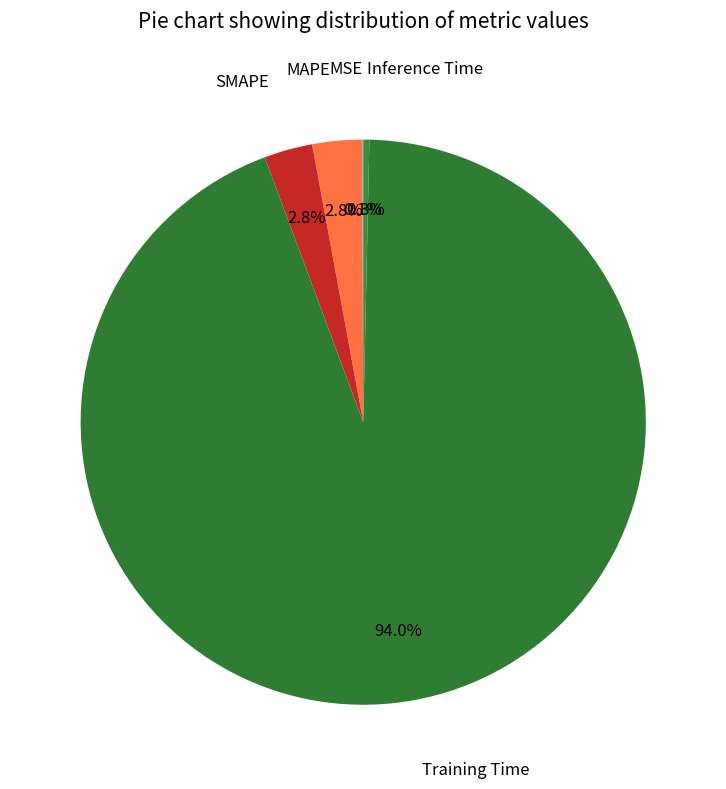

Which slice is the largest?

Training Time